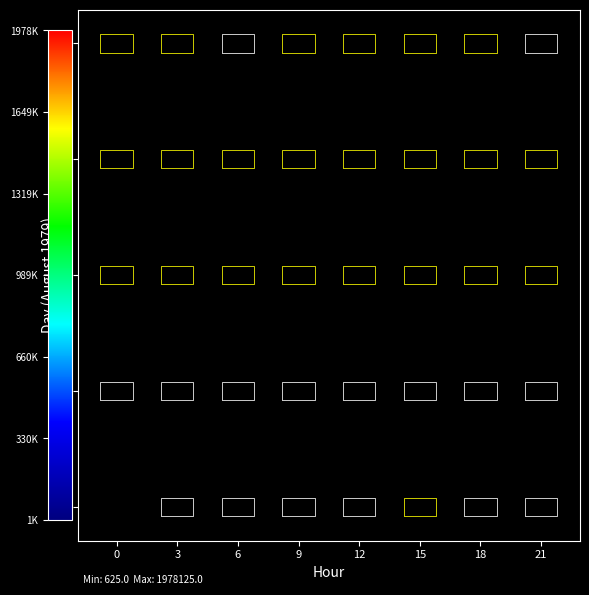

What is the change in value from 7_12 to 8_18?

-378125